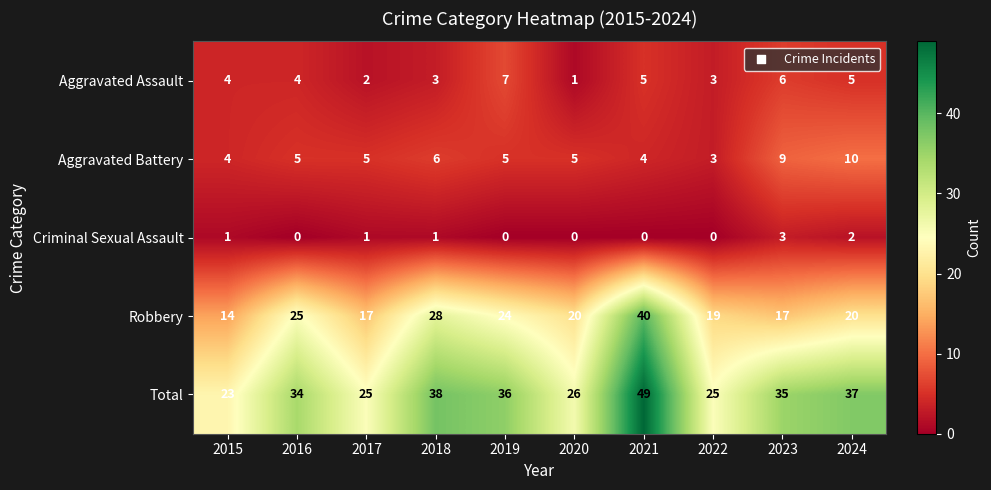

Between 2021 and 2023, which series saw the biggest shift?

Robbery